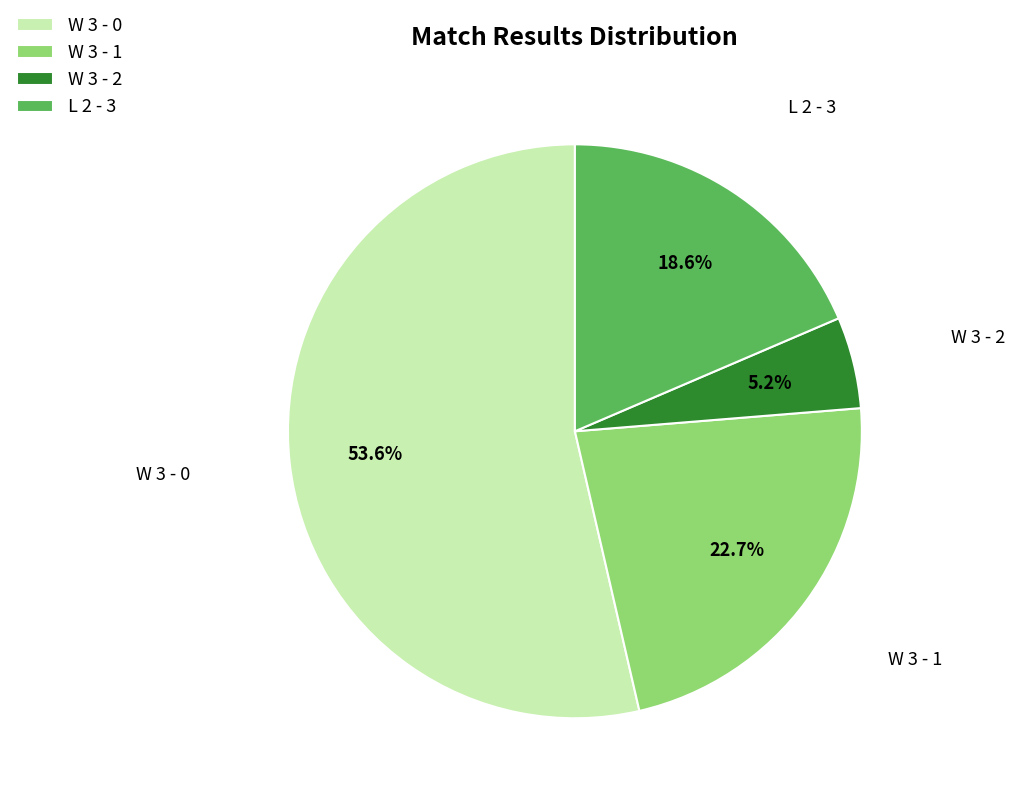

Which category accounts for the majority?

W 3 - 0